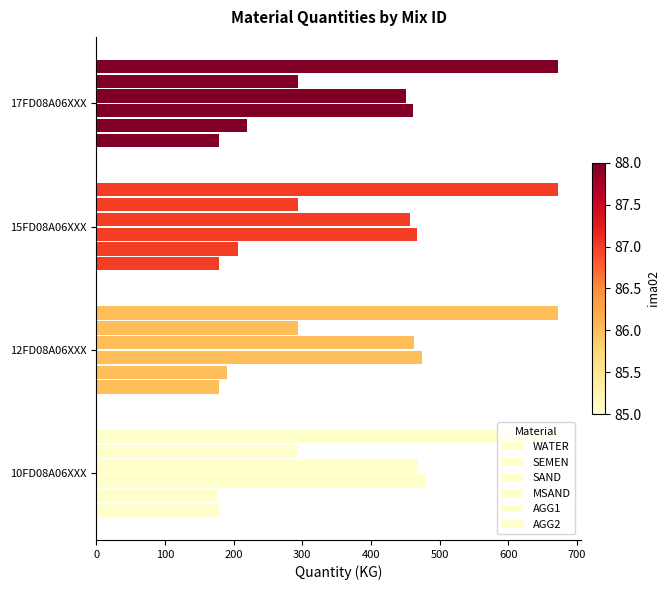

Count the number of data series in this chart.

6